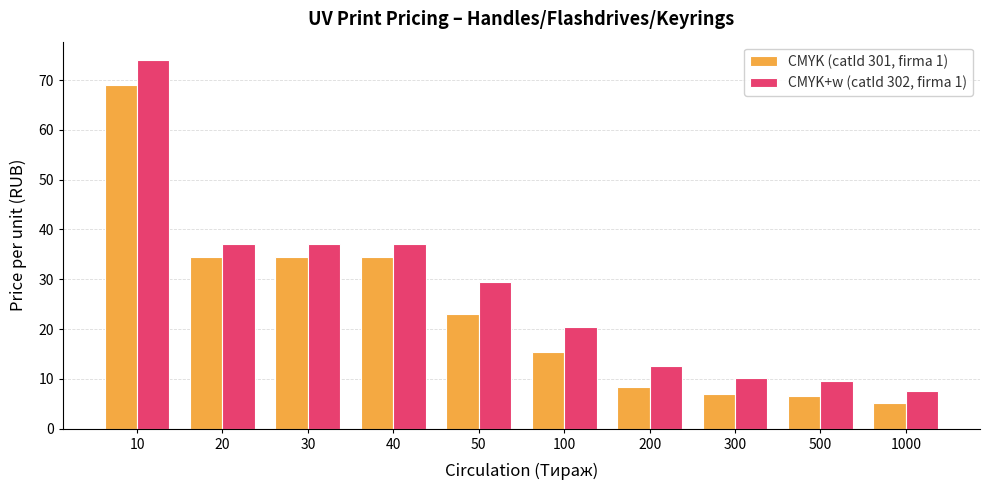

Read the CMYK (catId 301, firma 1) value at 100.

15.3